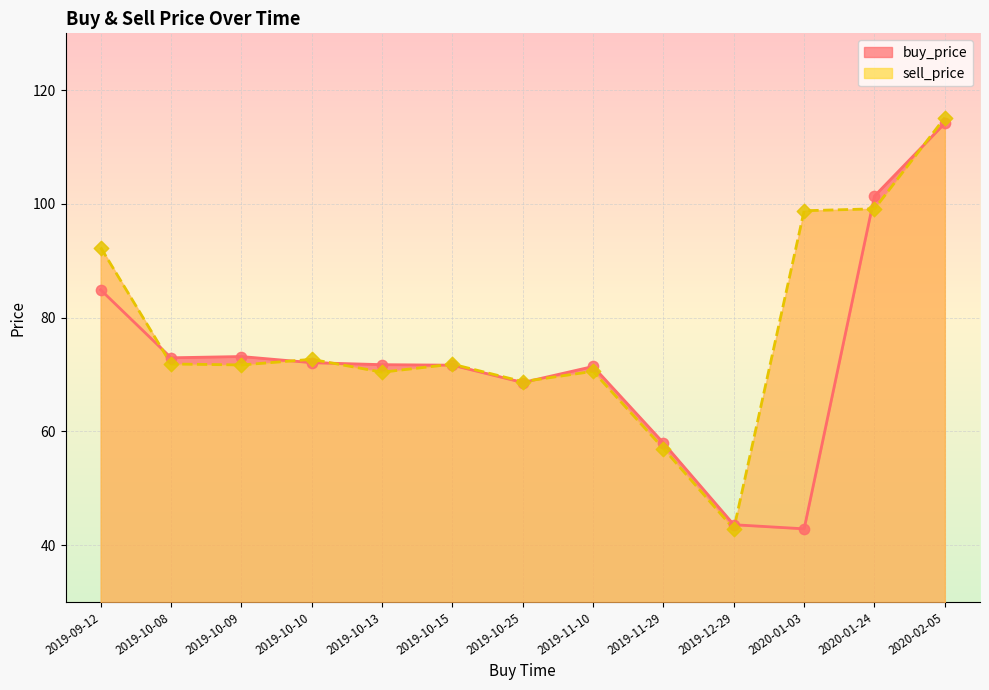

What is the total value across all series at 2019-12-29?

86.4